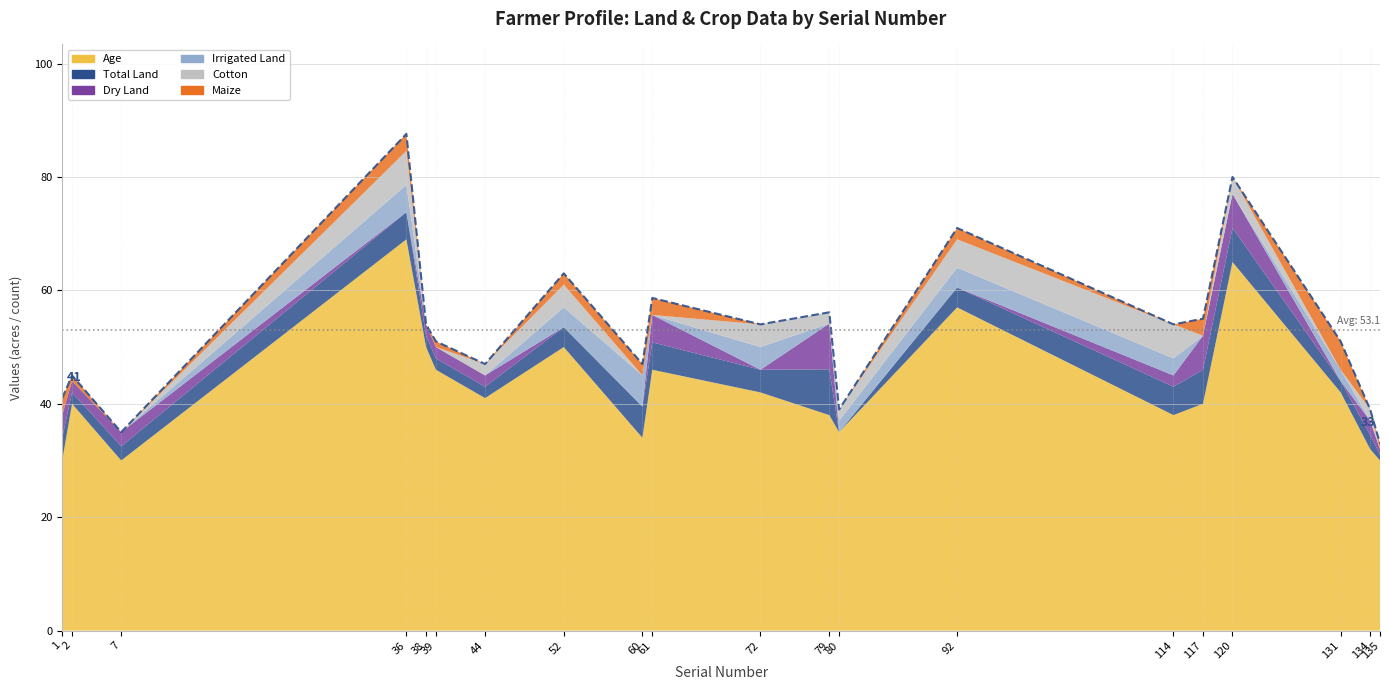

Which series has the widest spread of values?

age